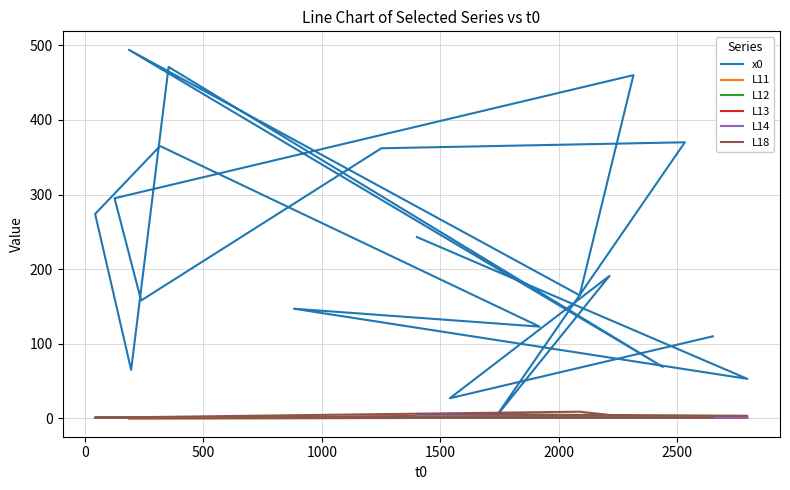

True or false: L11 and L18 cross at least once.

False